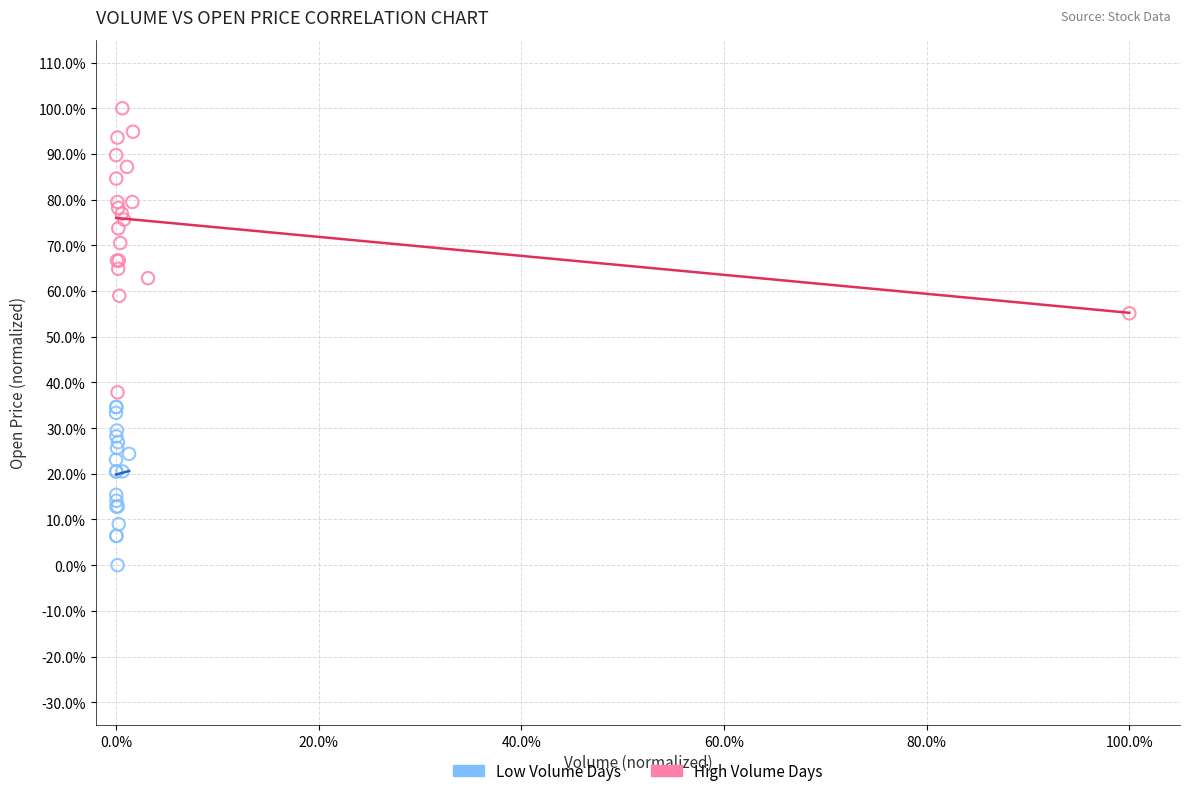

Which series has the widest spread of Y values?

High Volume Days